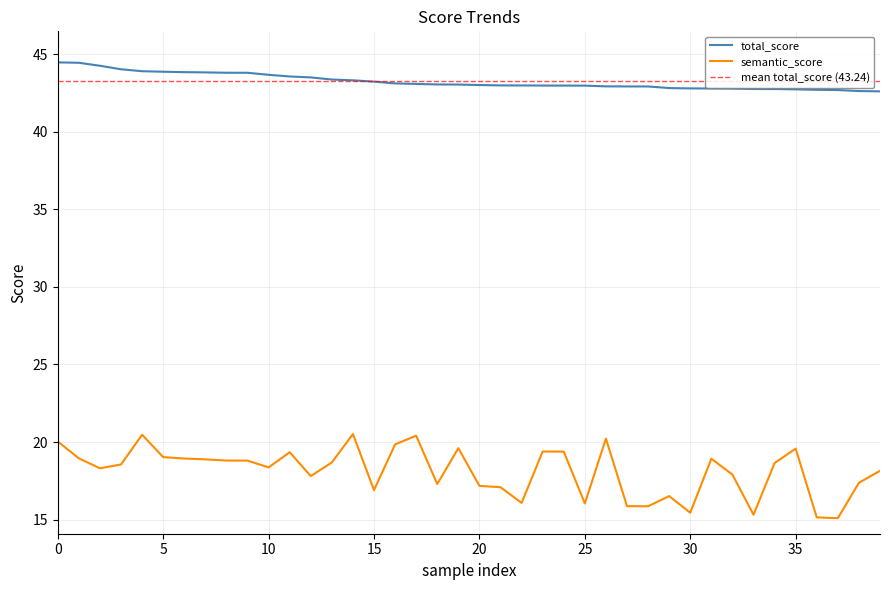

What is the value of the total_score point at the 1st from the left?

44.5